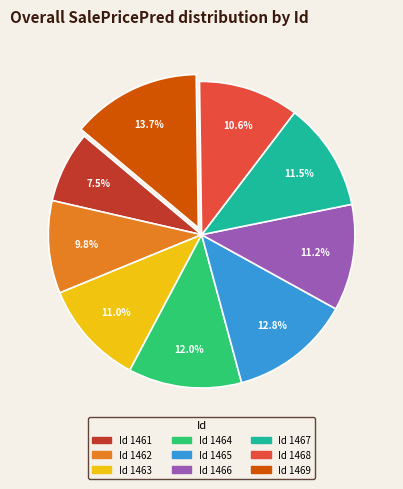

Is there any slice that represents more than half of the pie?

No